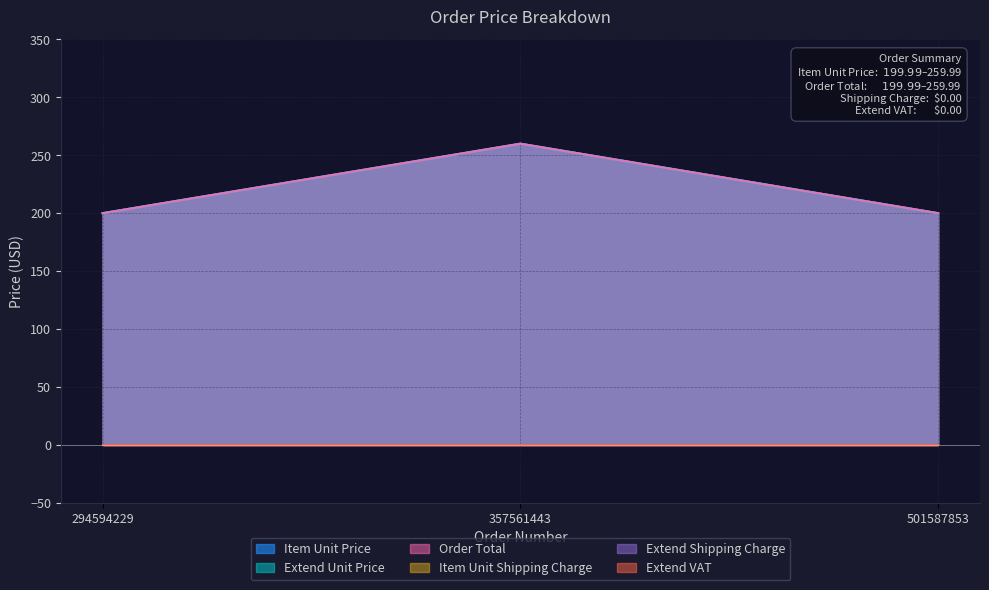

Which has a higher value, 294594229 or 501587853?

294594229